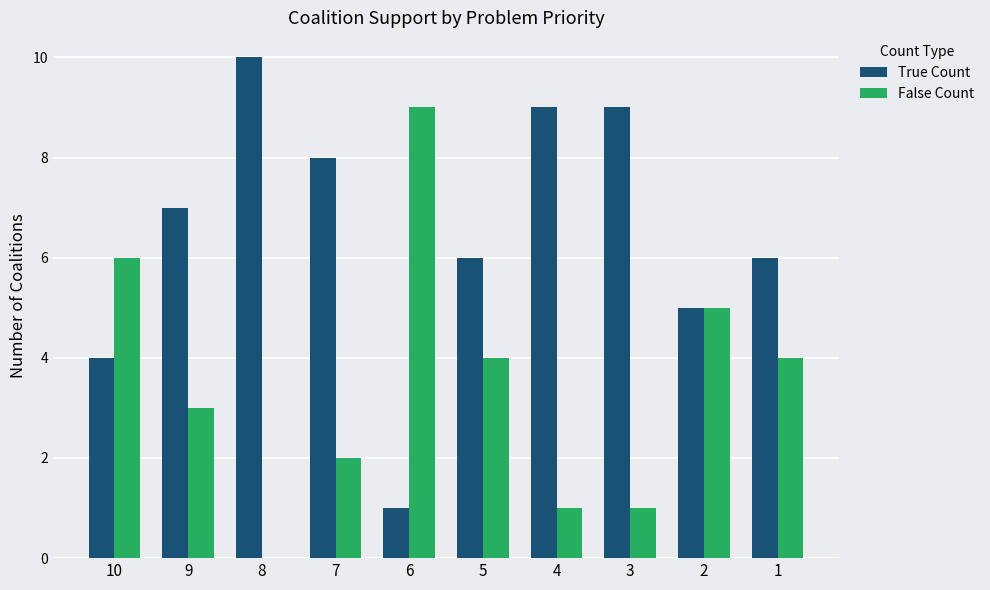

What is the spread (max minus min) of values at 9?

4